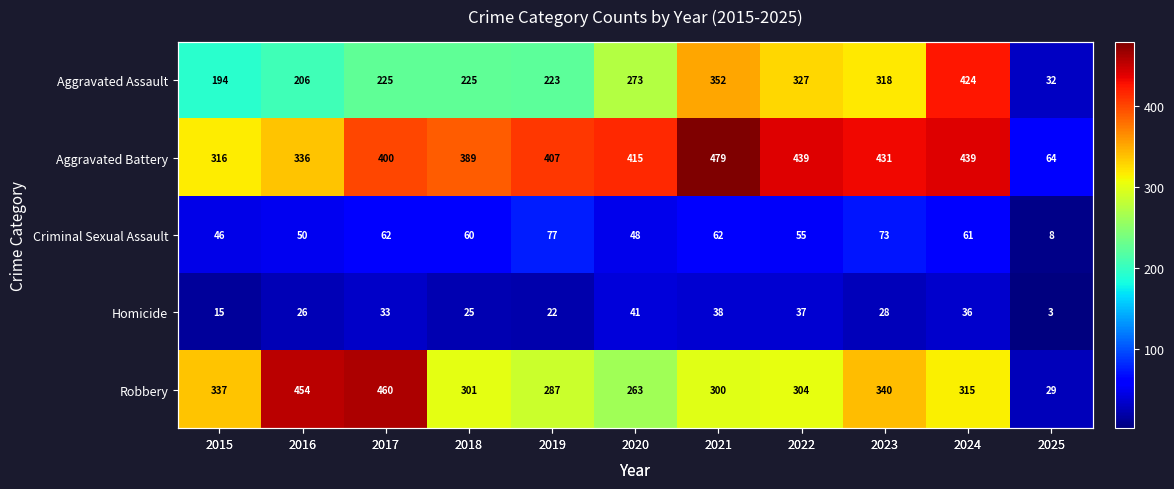

Rank the series at 2016 from highest to lowest value.

Robbery, Aggravated Battery, Aggravated Assault, Criminal Sexual Assault, Homicide